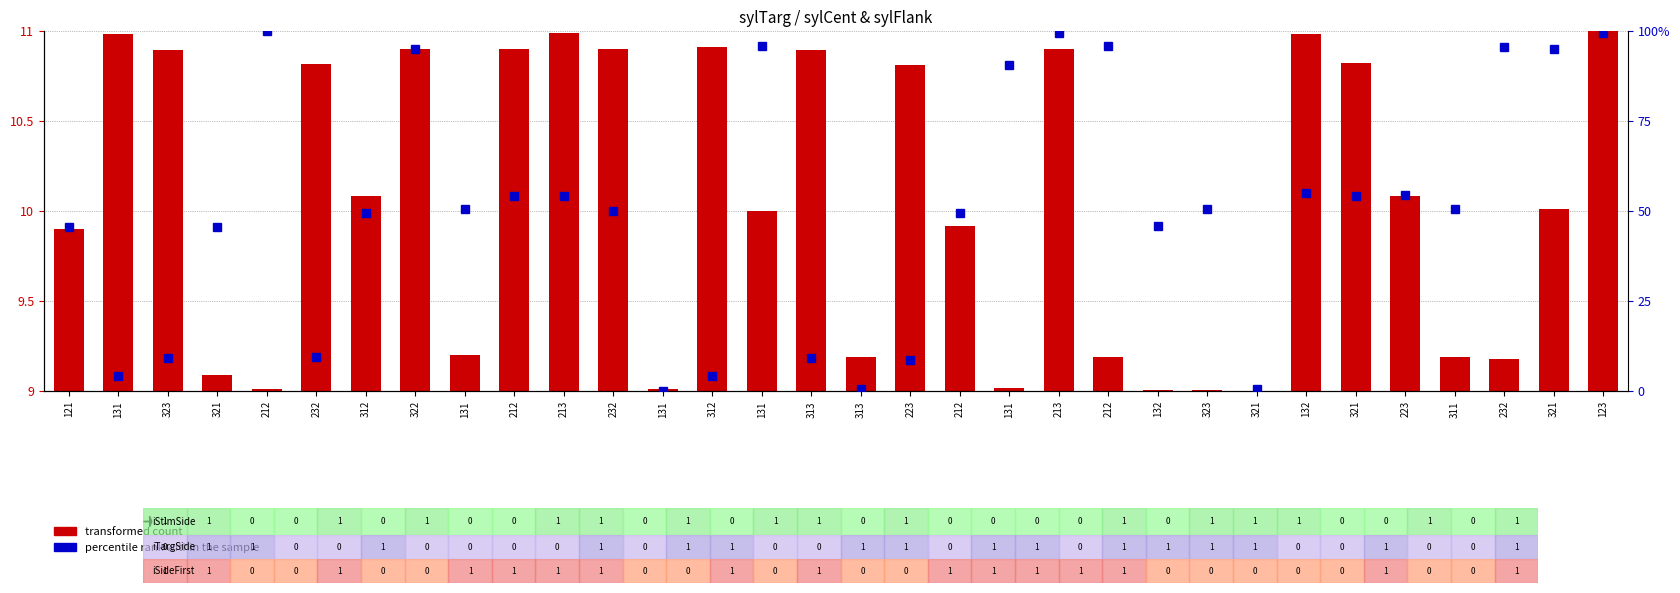

How many groups of bars are there?

32